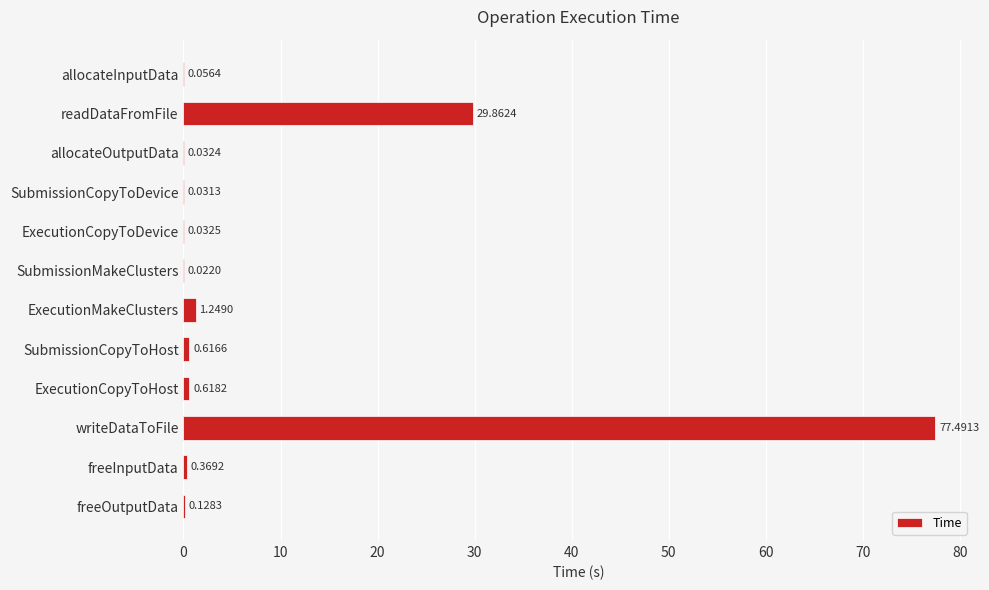

What is the sum of all values?

110.5